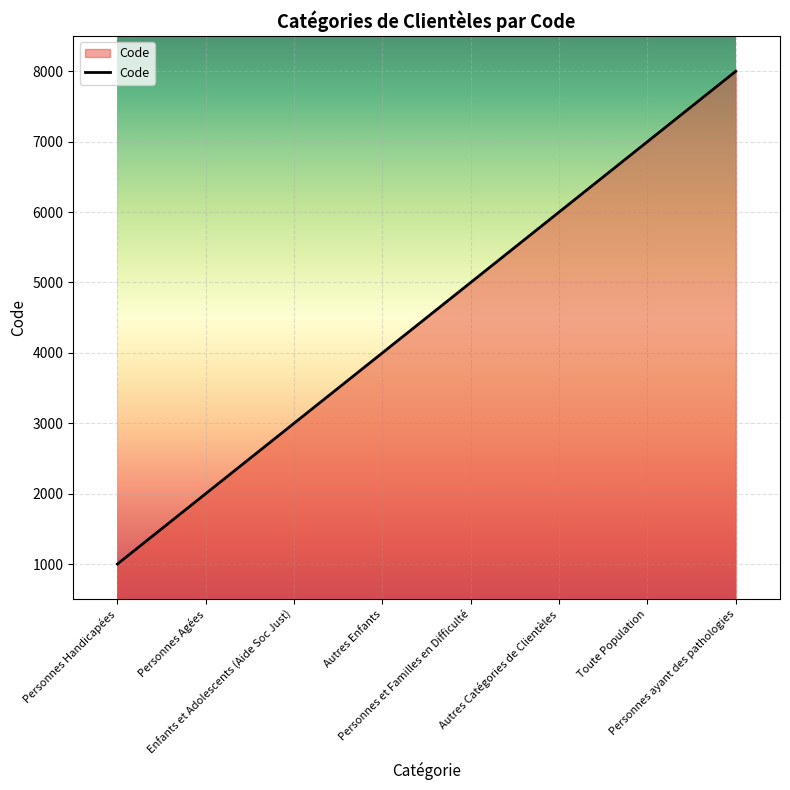

Rank the categories by value from lowest to highest.

Personnes Handicapées, Personnes Agées, Enfants et Adolescents (Aide Soc Just), Autres Enfants, Personnes et Familles en Difficulté, Autres Catégories de Clientèles, Toute Population, Personnes ayant des pathologies